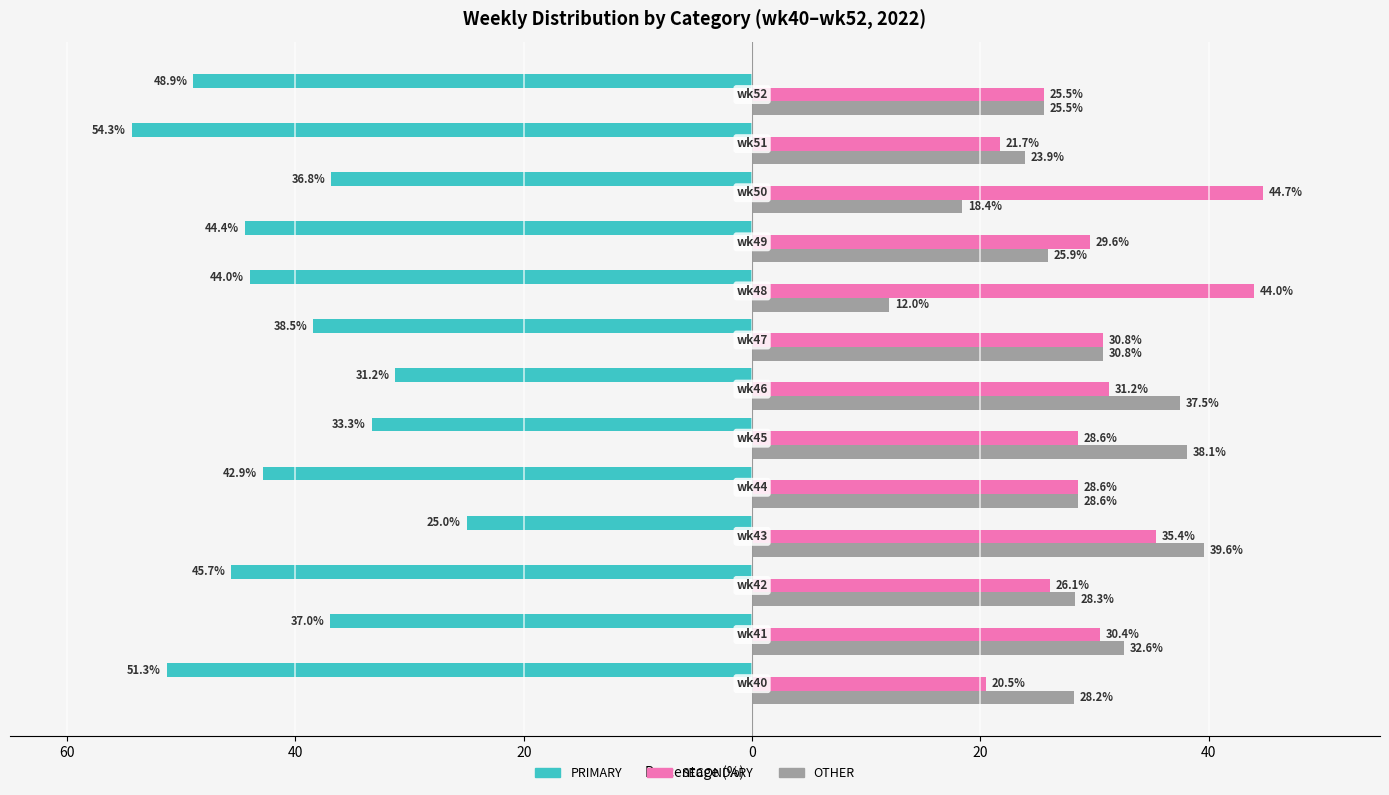

What is the value of the SECONDARY bar at the 3rd from the left?

26.1